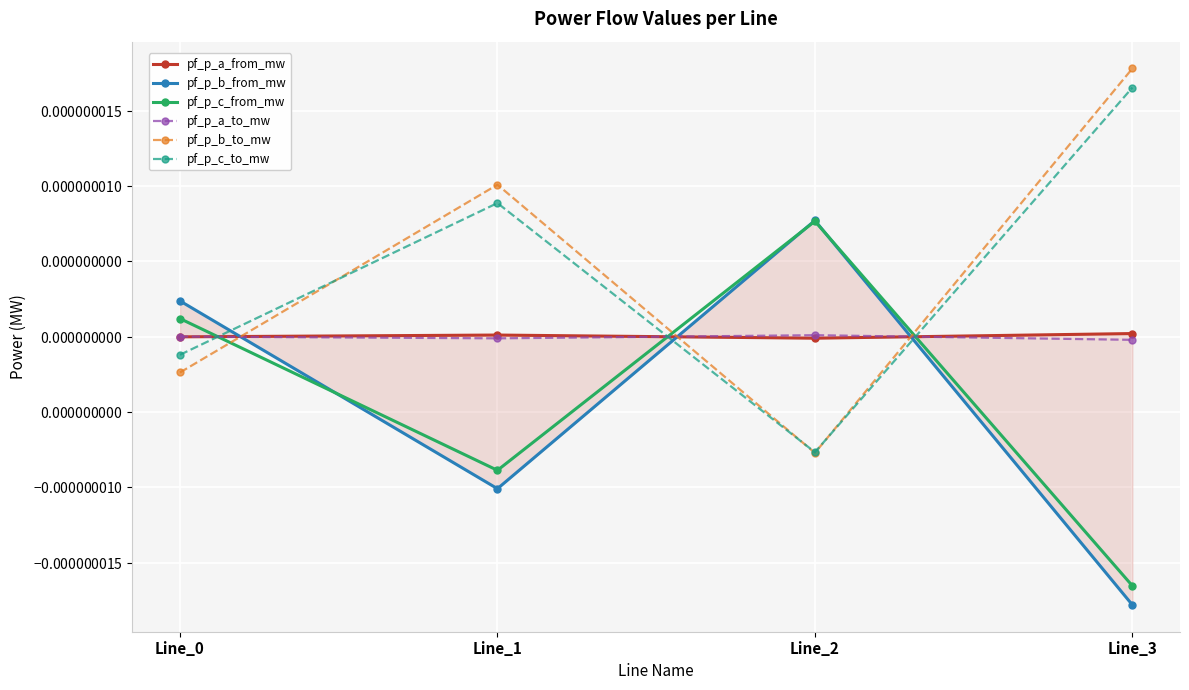

In pf_p_c_from_mw, how many points are lower than both neighbors (excluding endpoints)?

1